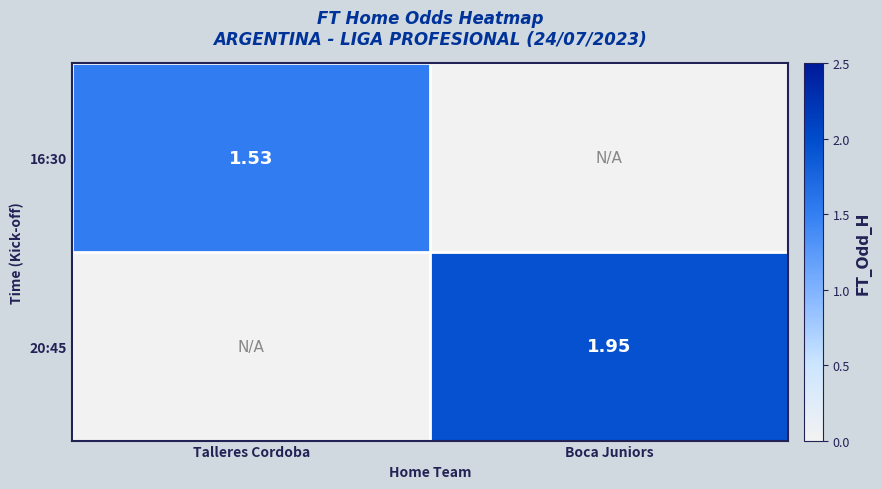

At which category does the chart reach its peak across all series?

Boca Juniors